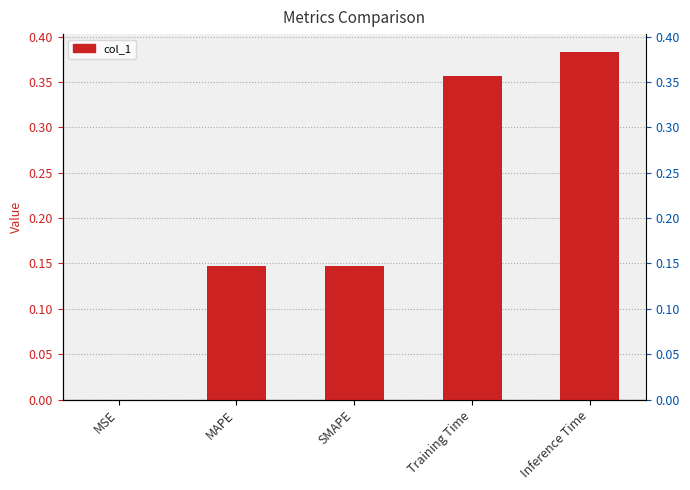

Reading left to right, list all the values displayed in this chart.

0.0	0.1	0.1	0.4	0.4